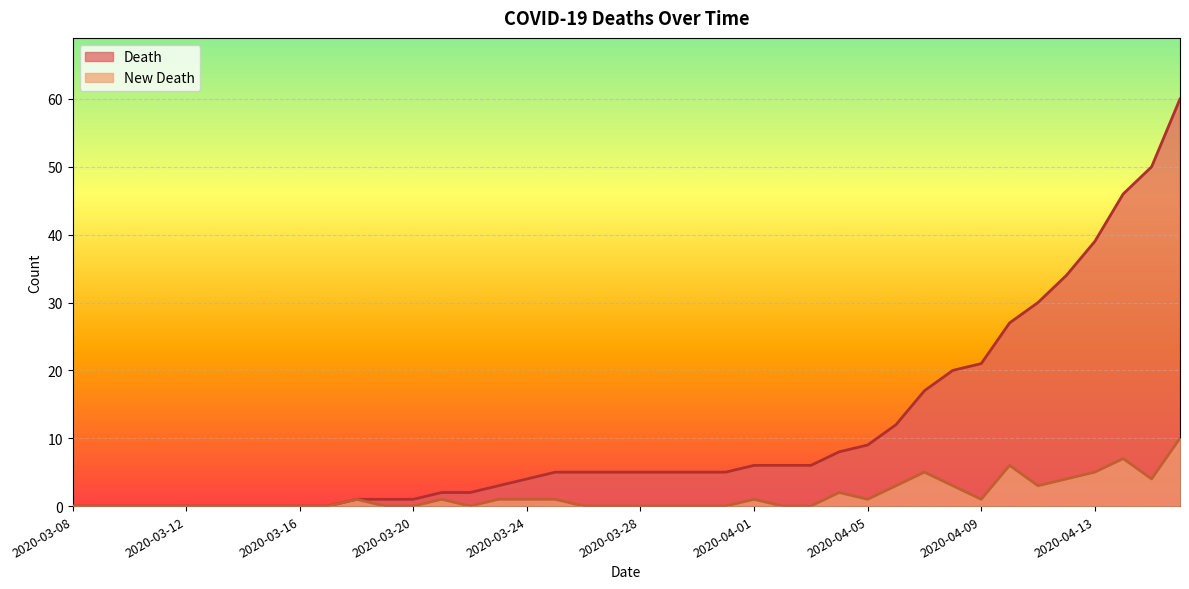

How many lines are shown in the chart?

2